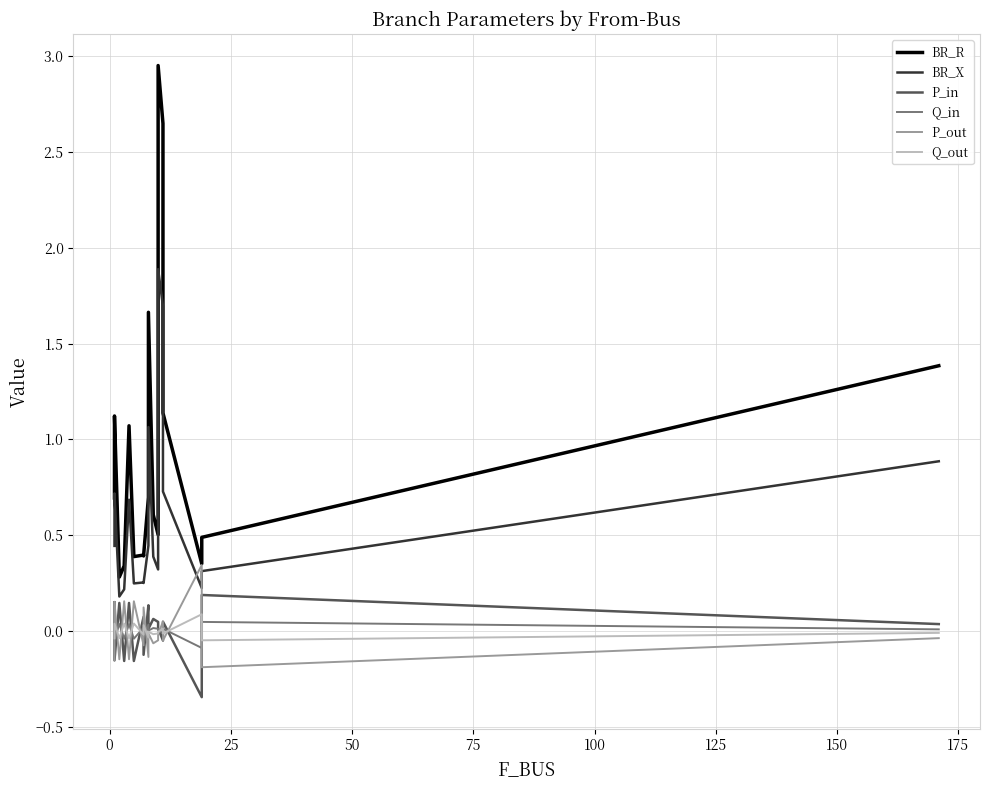

How many values in the P_in series exceed 0?

12